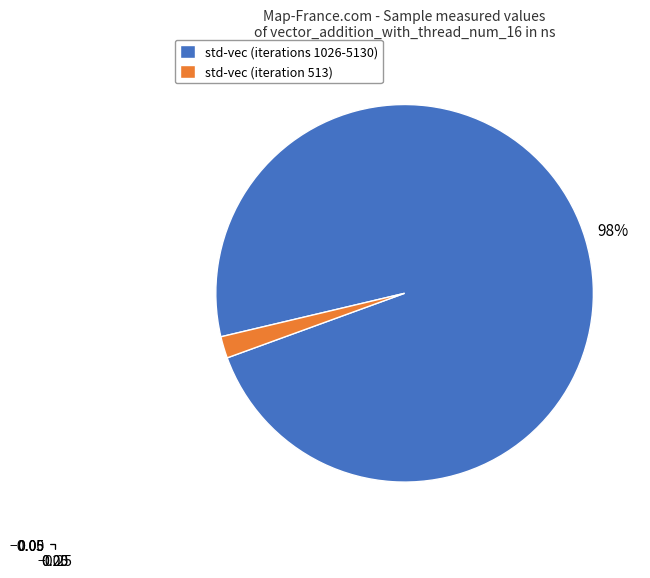

Which category has the biggest portion of the pie?

std-vec (iterations 1026-5130)